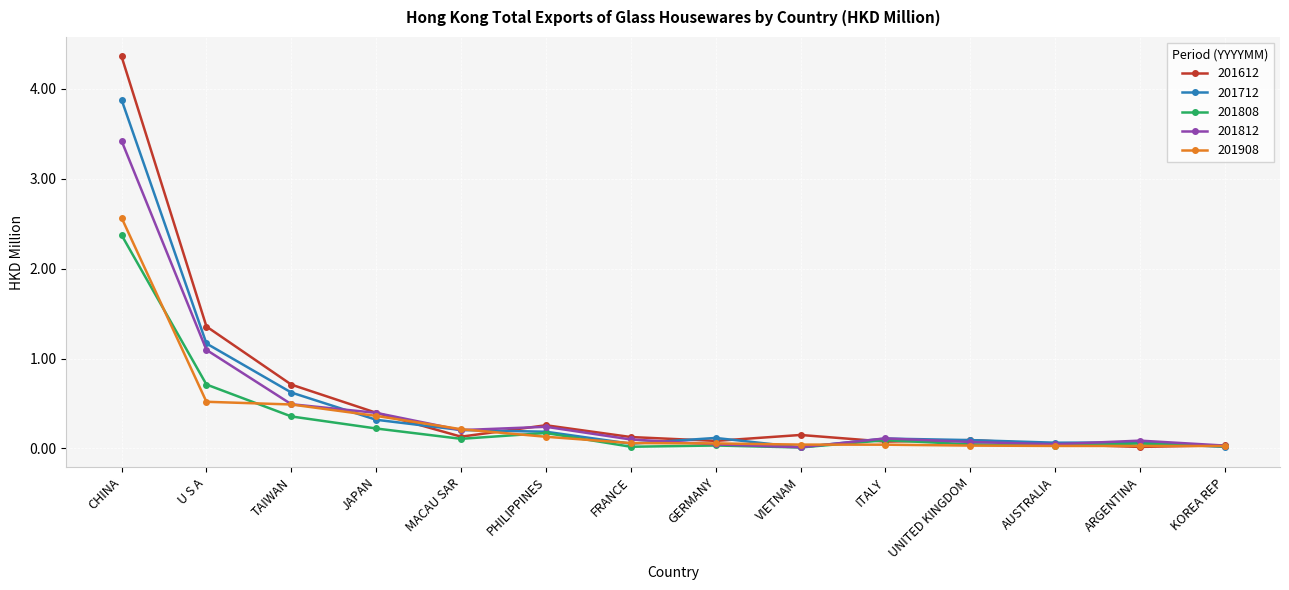

At which category is the sum across all series the highest?

CHINA